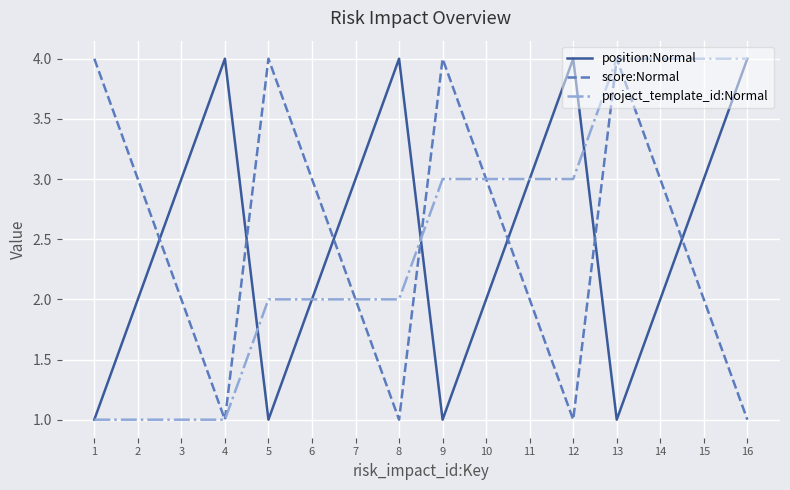

Reading right to left, extract all data points from this chart.

position:Normal: 16=4	15=3	14=2	13=1	12=4	11=3	10=2	9=1	8=4	7=3	6=2	5=1	4=4	3=3	2=2	1=1
score:Normal: 16=1	15=2	14=3	13=4	12=1	11=2	10=3	9=4	8=1	7=2	6=3	5=4	4=1	3=2	2=3	1=4
project_template_id:Normal: 16=4	15=4	14=4	13=4	12=3	11=3	10=3	9=3	8=2	7=2	6=2	5=2	4=1	3=1	2=1	1=1